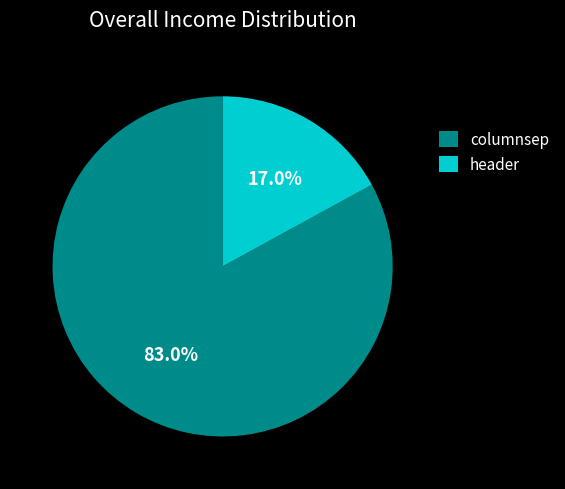

Which has a higher value, header or columnsep?

columnsep